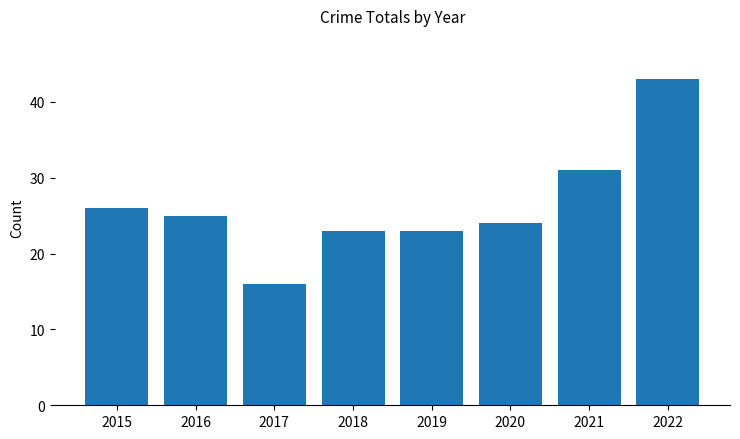

What is the maximum value shown in the chart?

43